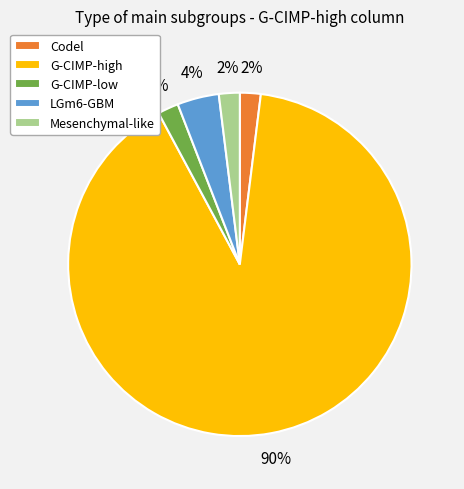

Is there a majority slice in this chart?

Yes